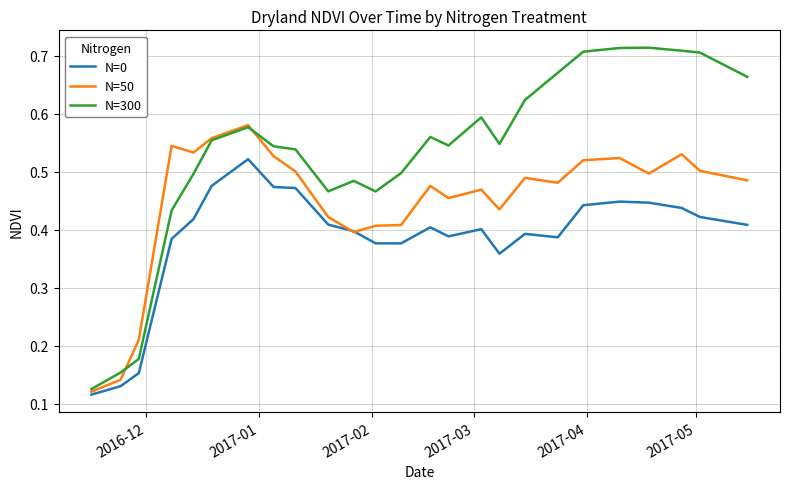

How many lines are shown in the chart?

3